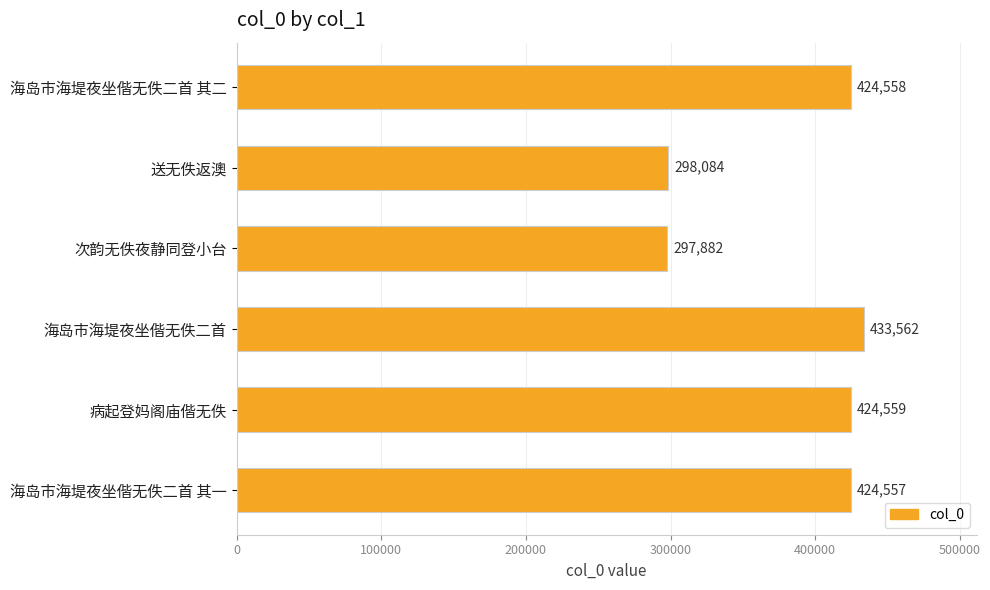

What is the average value?

383867